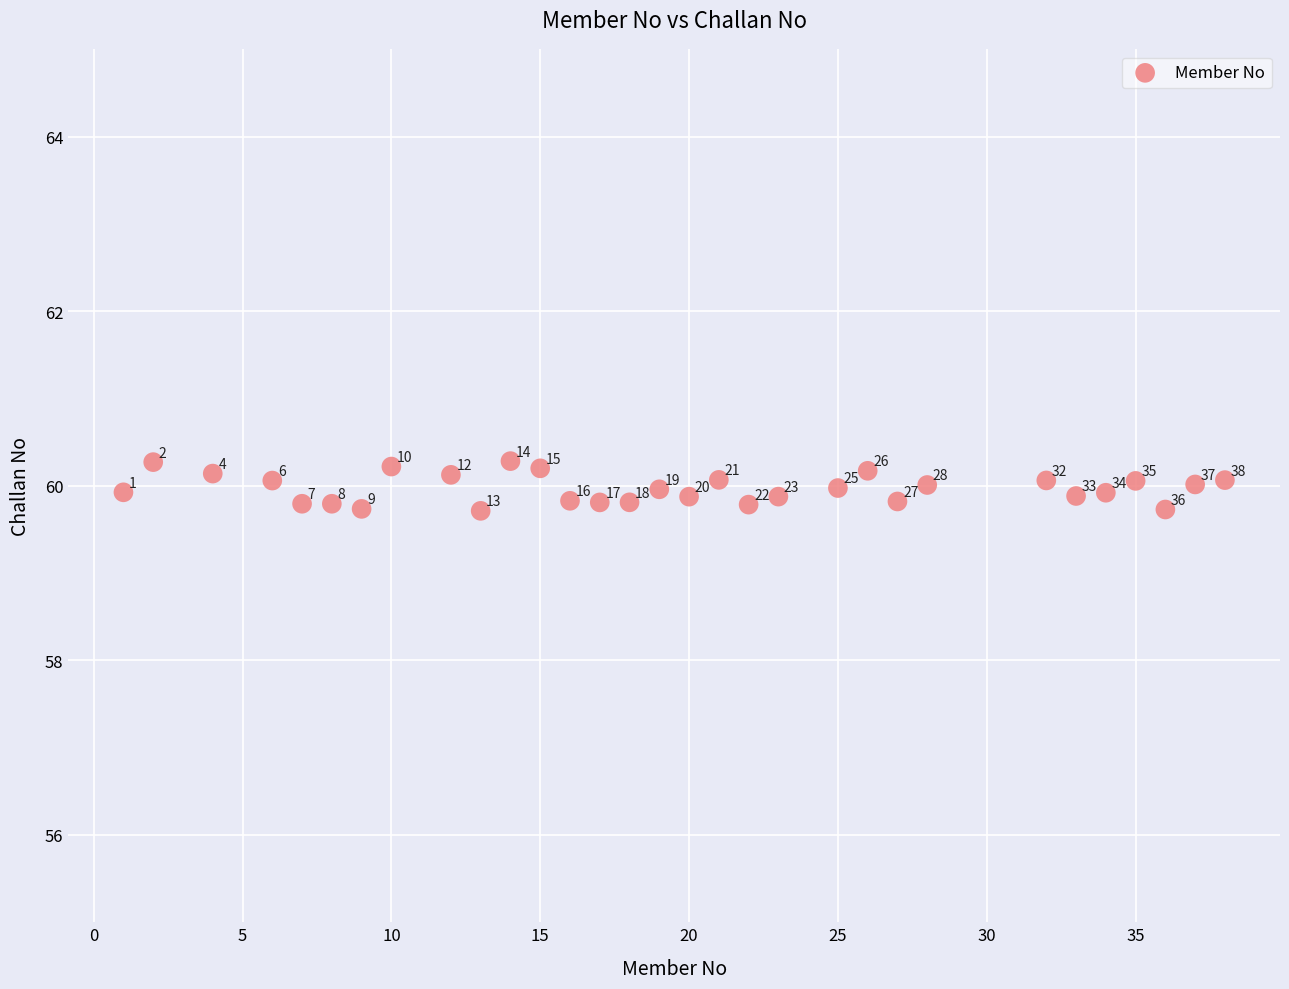

What is the range of Y values (max minus min)?

0.6